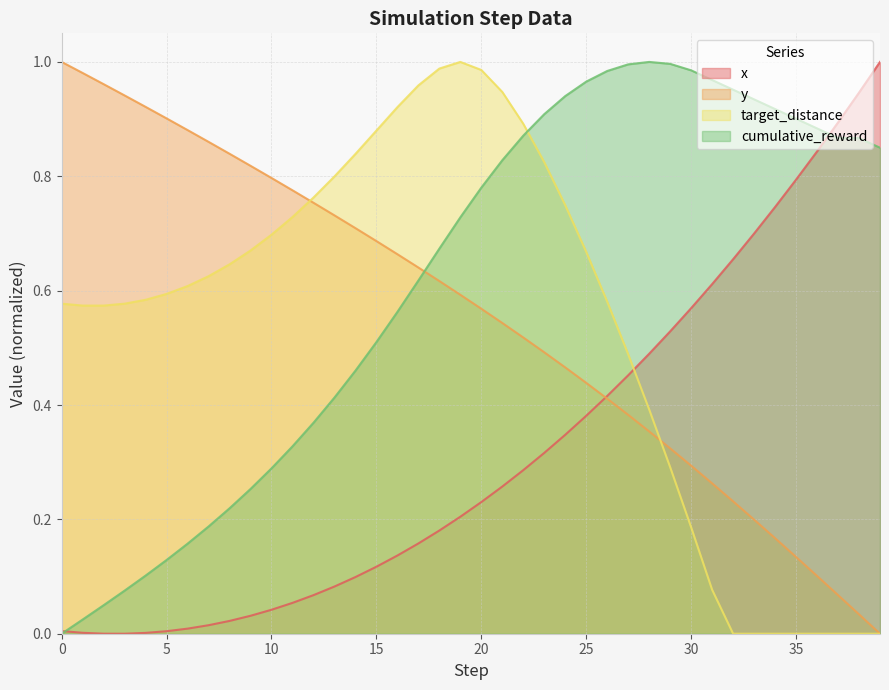

The cumulative_reward series shows 0.4 at 12. True or false?

True